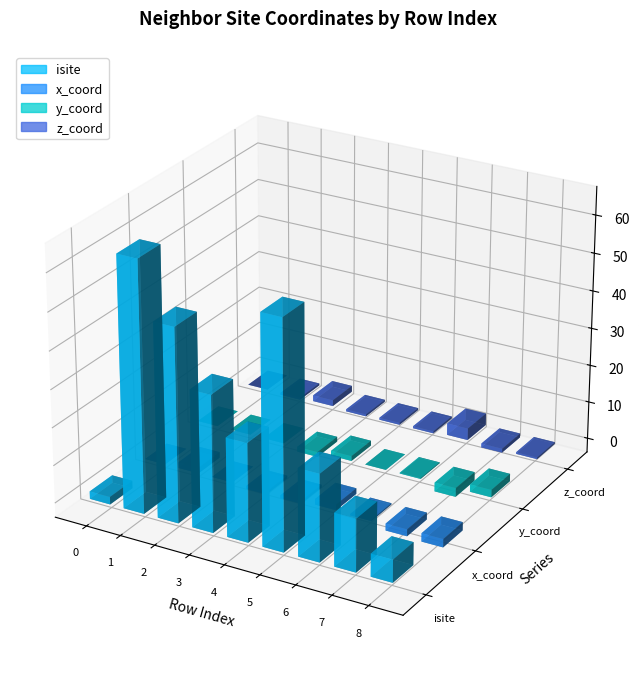

Rank the series by their maximum value, from lowest to highest.

x_coord, y_coord, z_coord, isite